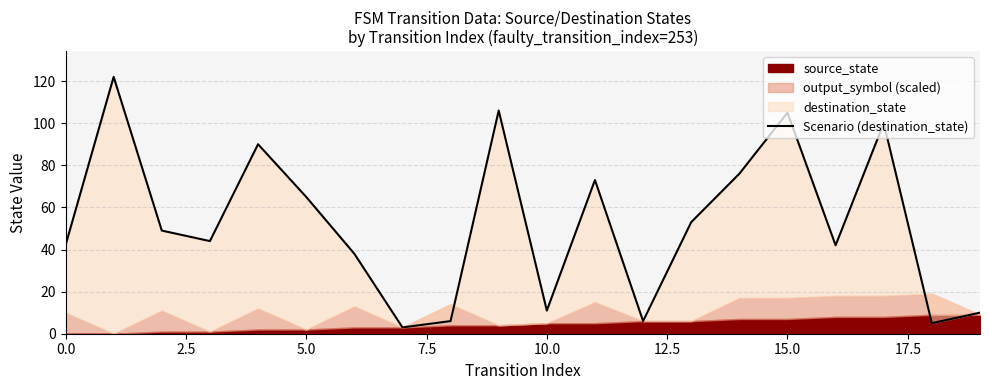

Is it true that the value at 5.0 is 28?

False